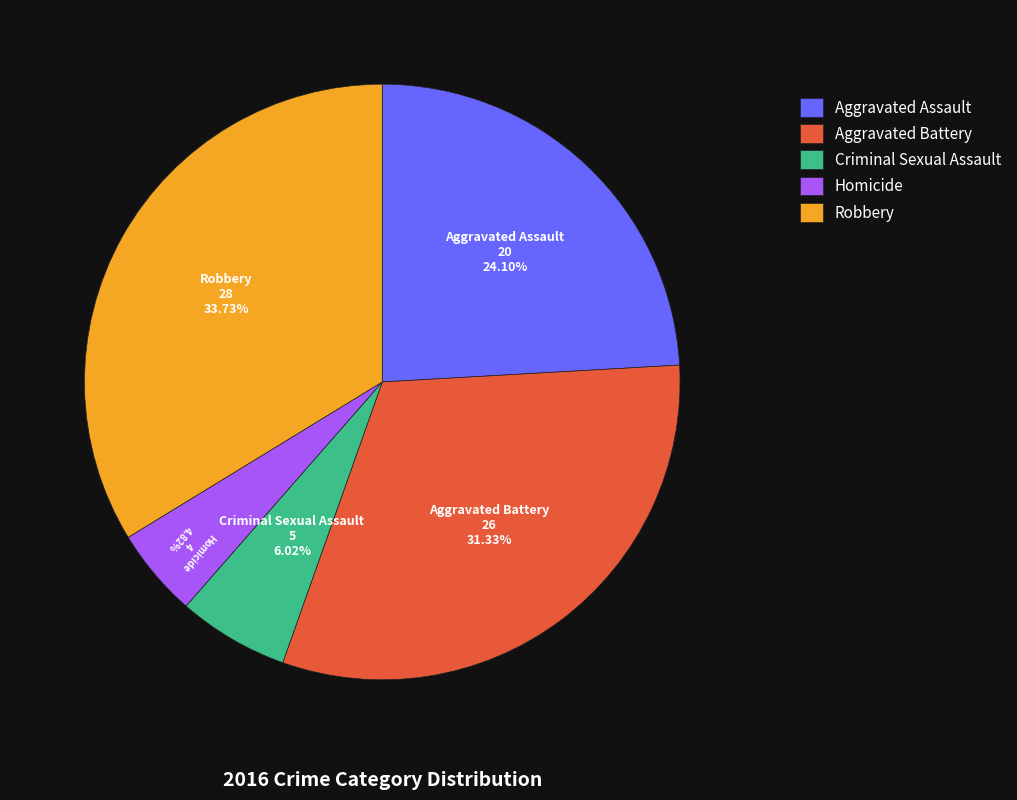

How much of the chart is everything except Criminal Sexual Assault?

94.0%